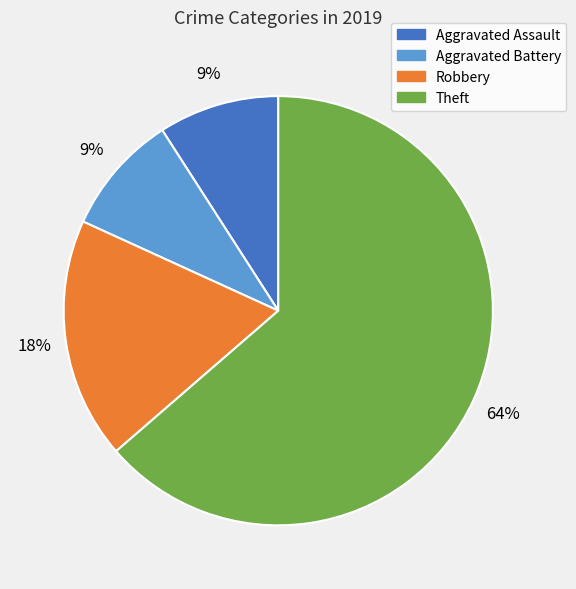

Which category has the biggest portion of the pie?

Theft